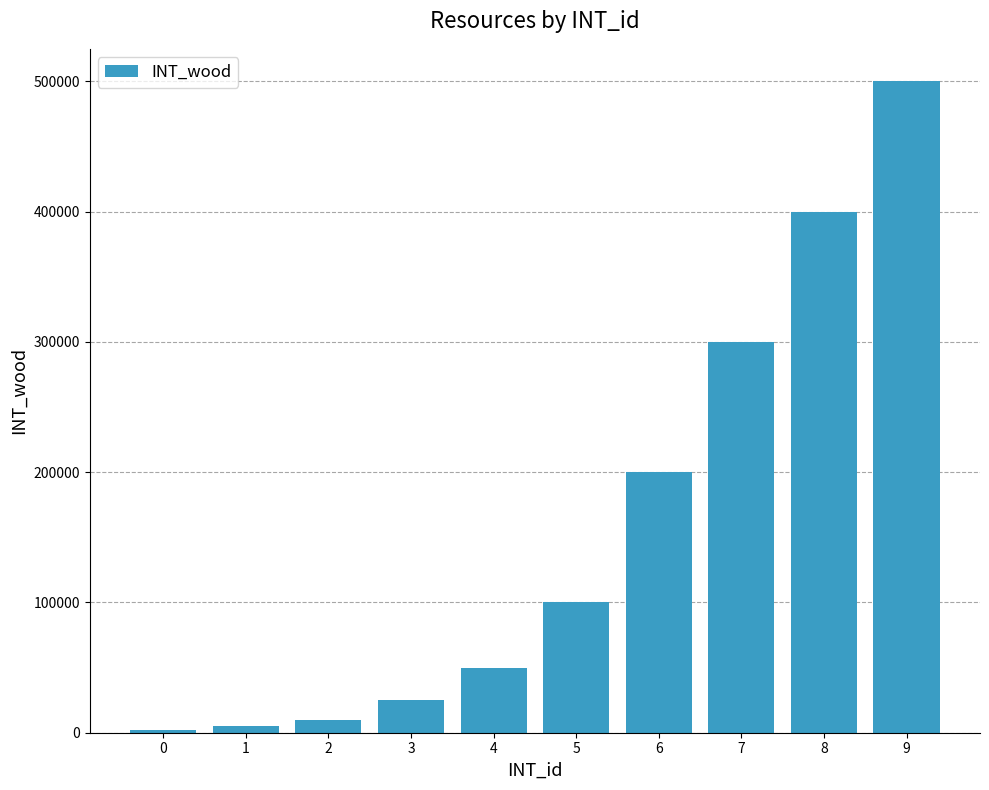

Is it true that the value at 5 is 100000?

True